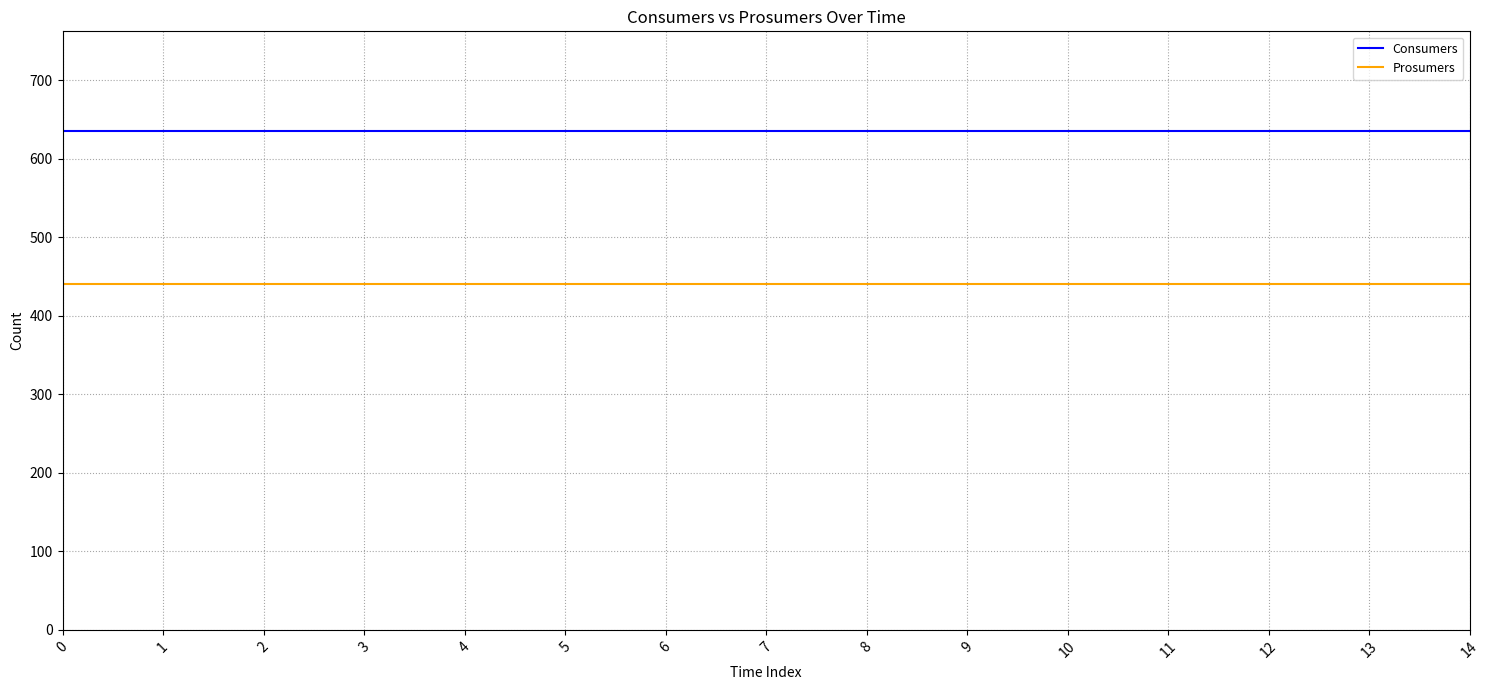

Reading left to right, list all the values displayed in this chart.

Consumers: 0=635	1=635	2=635	3=635	4=635	5=635	6=635	7=635	8=635	9=635	10=635	11=635	12=635	13=635	14=635
Prosumers: 0=440	1=440	2=440	3=440	4=440	5=440	6=440	7=440	8=440	9=440	10=440	11=440	12=440	13=440	14=440